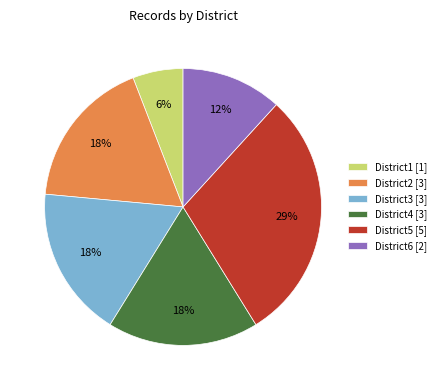

To the nearest percent, what is the average slice percentage?

17%